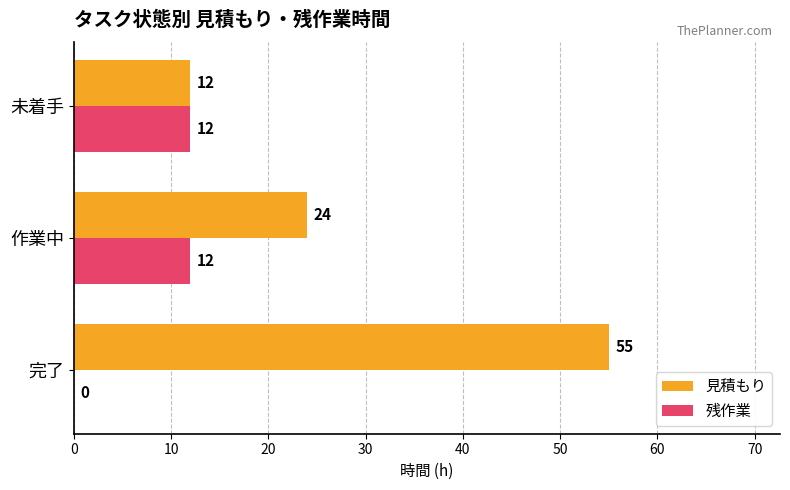

What is the sum of all 残作業 values?

24